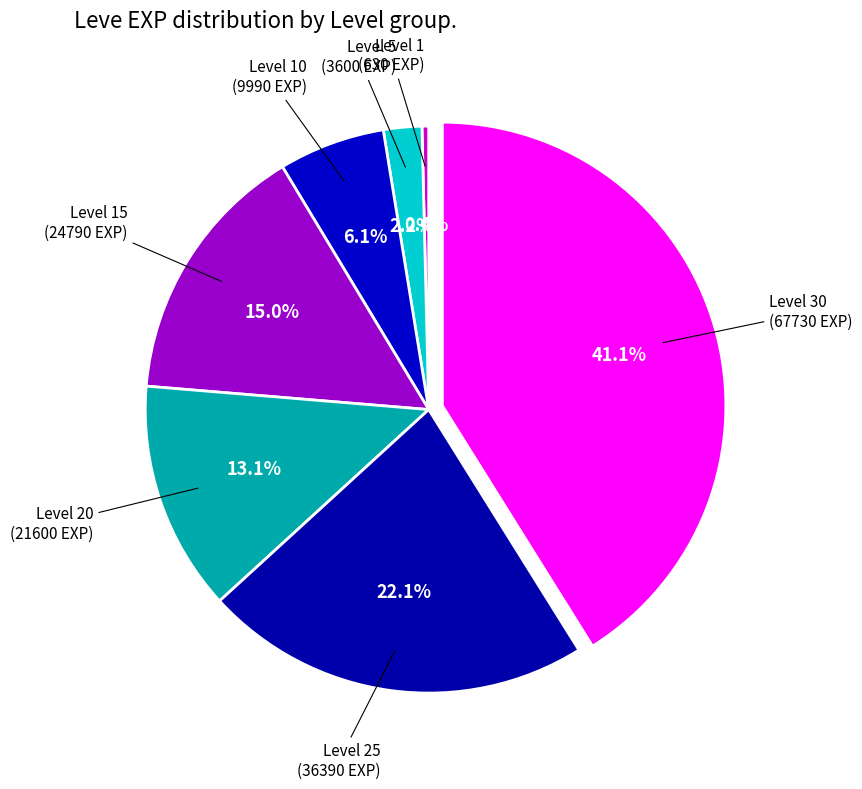

Which category has the smallest portion of the pie?

Level 1